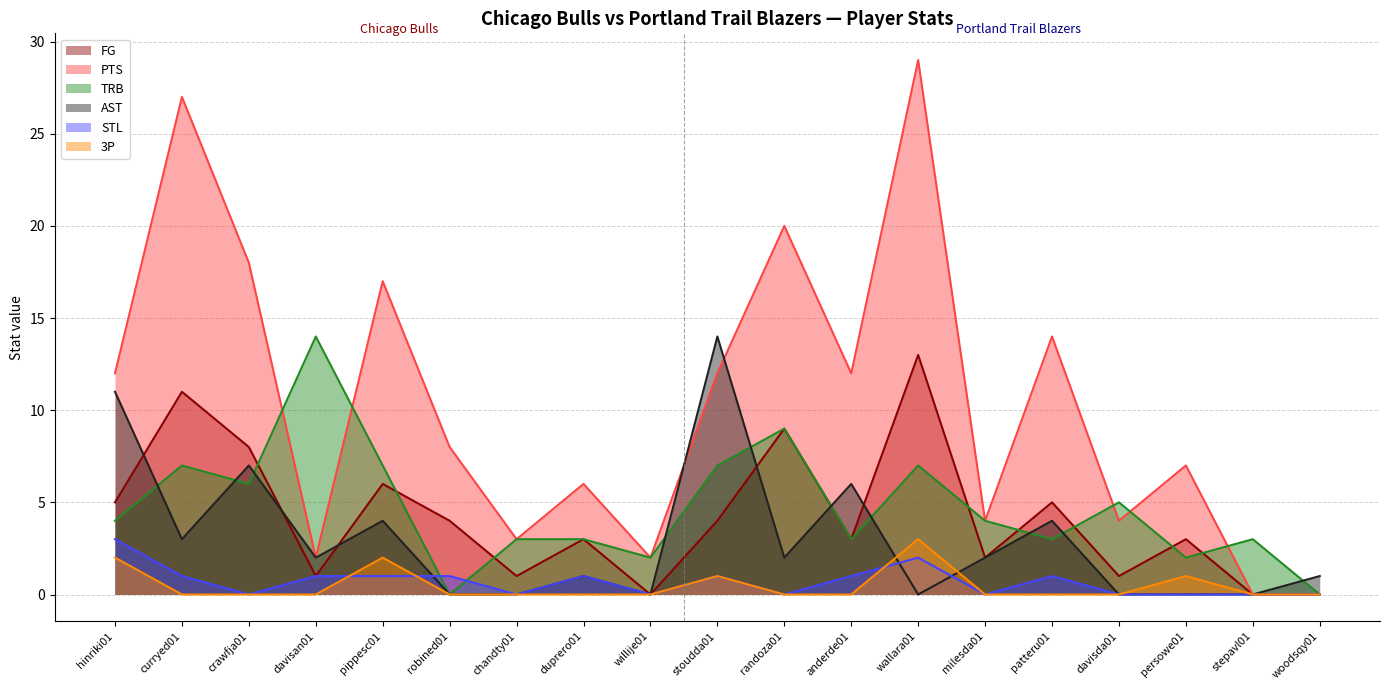

What is the label of the 2nd point from the right?

stepavl01